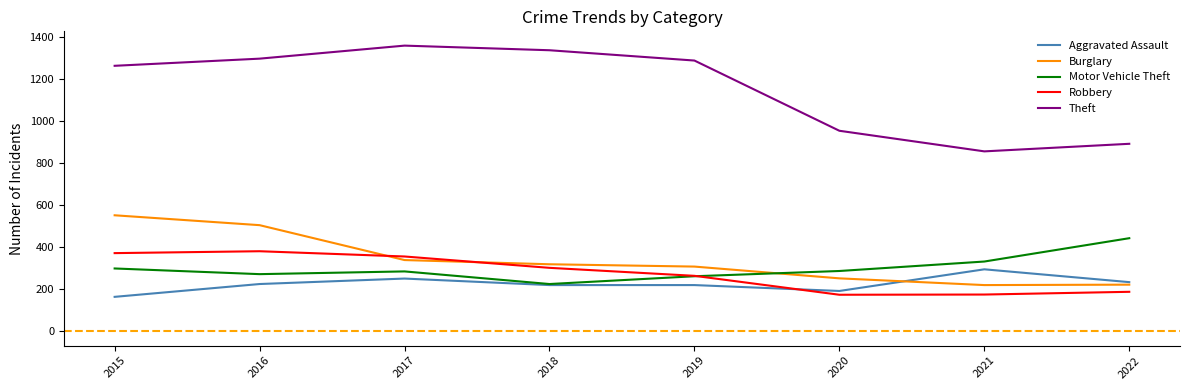

Where is Motor Vehicle Theft nearest to the value 334?

2021